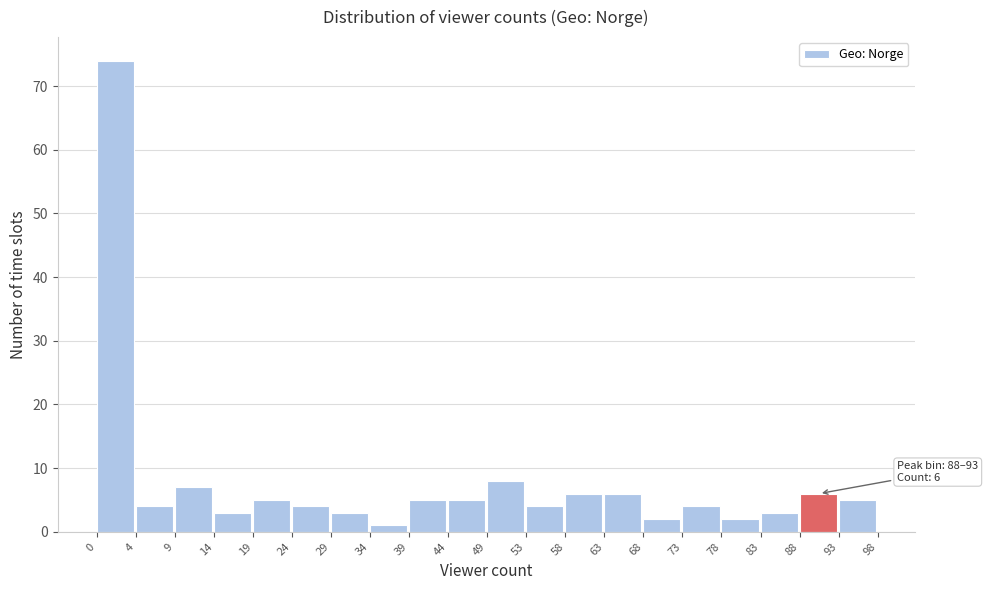

Over which range of the x-axis is the bar tallest?

0 to 4